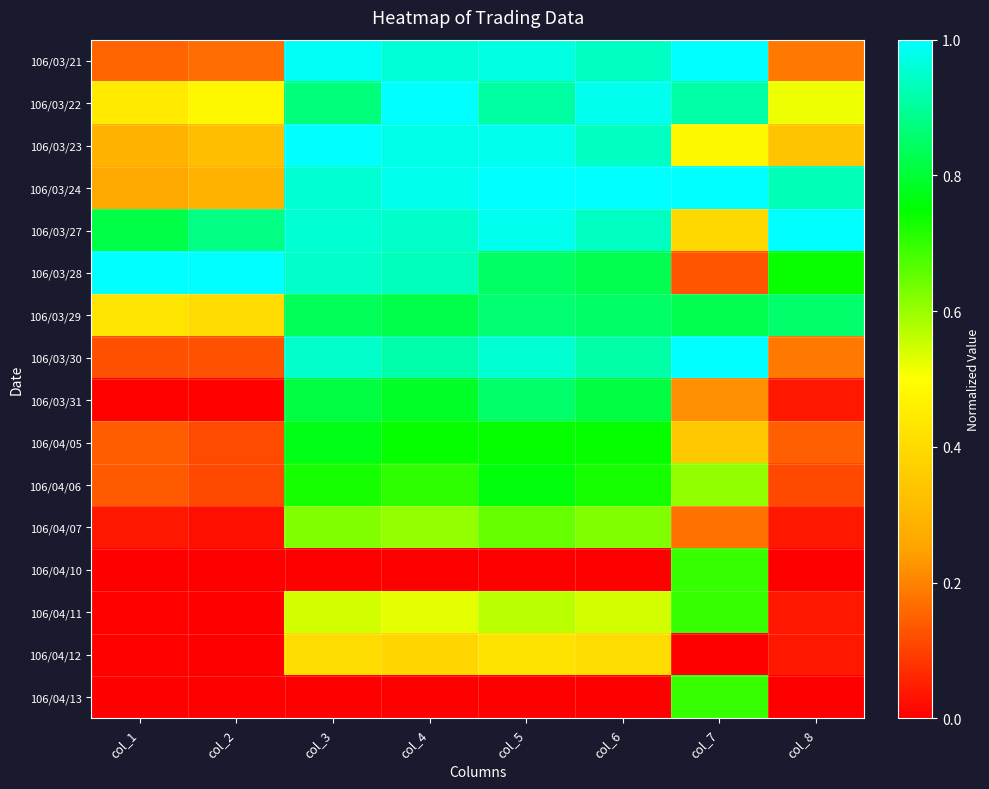

Which series has the largest total across all categories?

106/03/27